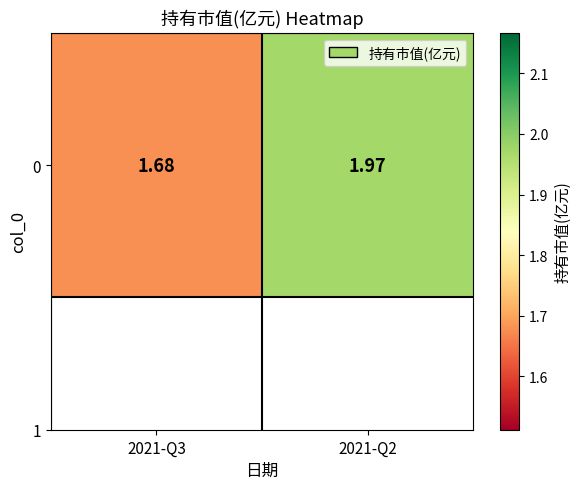

How many data points does each series have?

2